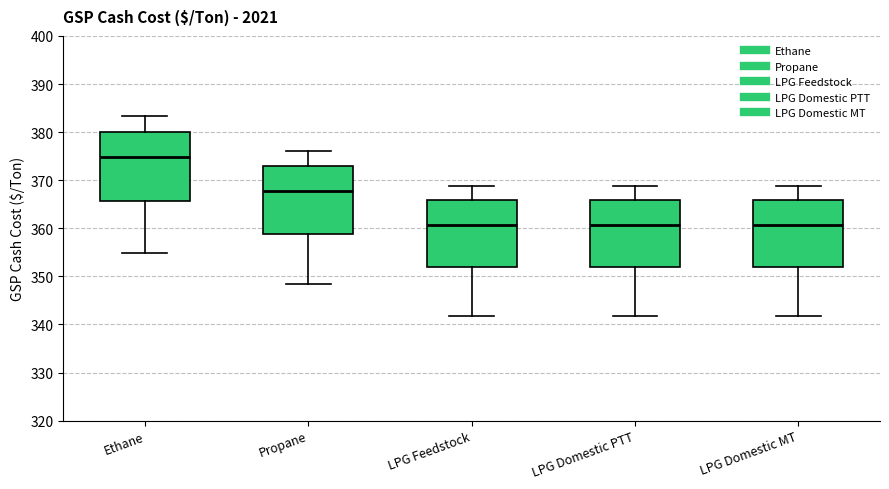

Reading left to right, transcribe this box plot: for each box, give where its median line is, the range the box spans, and where its two whiskers end, as read against the y-axis. The values are not printed on the chart, so give them approximately, as read against the axis.

Ethane: median 375, box 366 to 380, whiskers 355 to 383
Propane: median 368, box 359 to 373, whiskers 348 to 376
LPG Feedstock: median 361, box 352 to 366, whiskers 342 to 369
LPG Domestic PTT: median 361, box 352 to 366, whiskers 342 to 369
LPG Domestic MT: median 361, box 352 to 366, whiskers 342 to 369